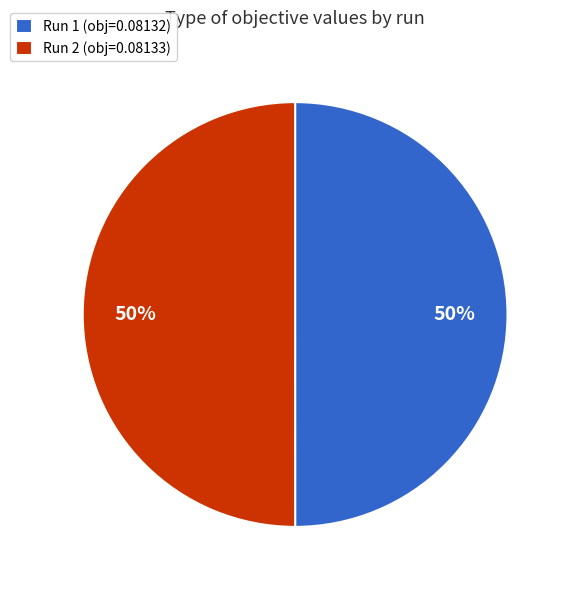

To the nearest percent, what is the average slice percentage?

50%